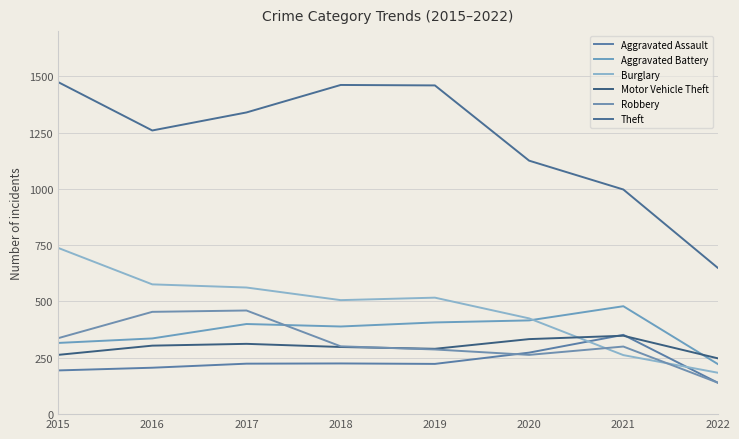

True or false: Aggravated Assault and Theft intersect in this chart.

False